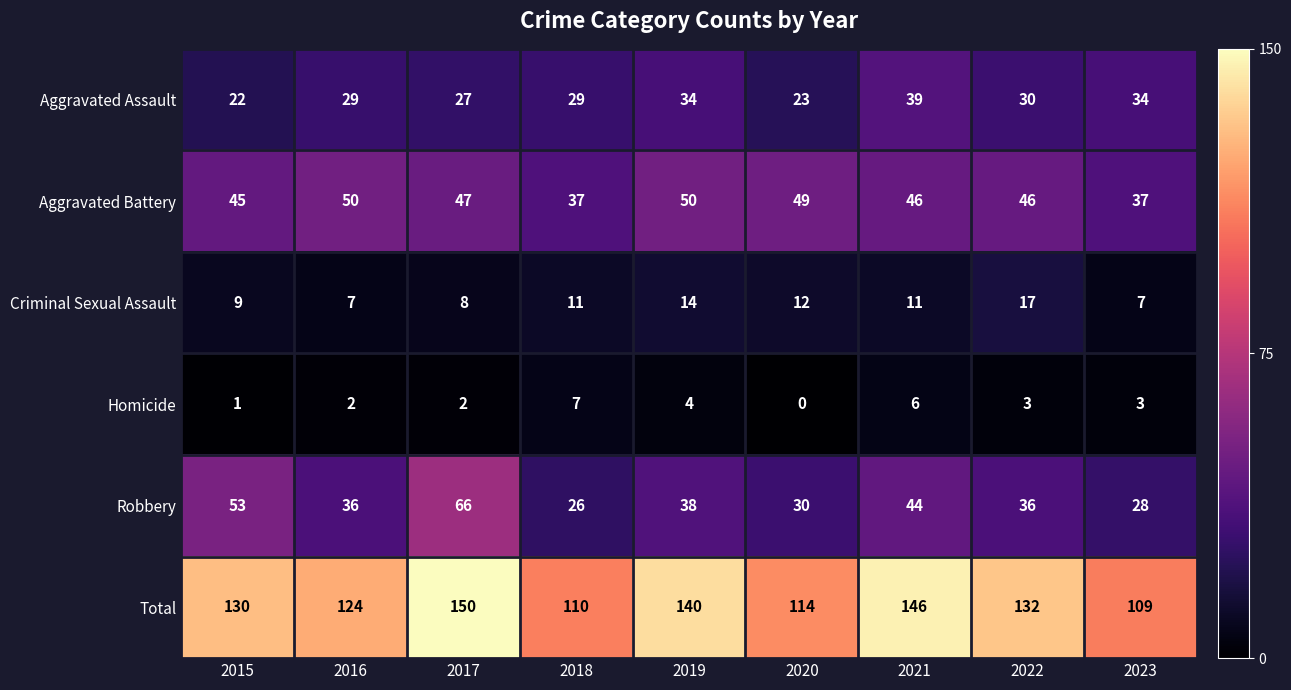

Rank the series at 2015 from lowest to highest value.

Homicide, Criminal Sexual Assault, Aggravated Assault, Aggravated Battery, Robbery, Total